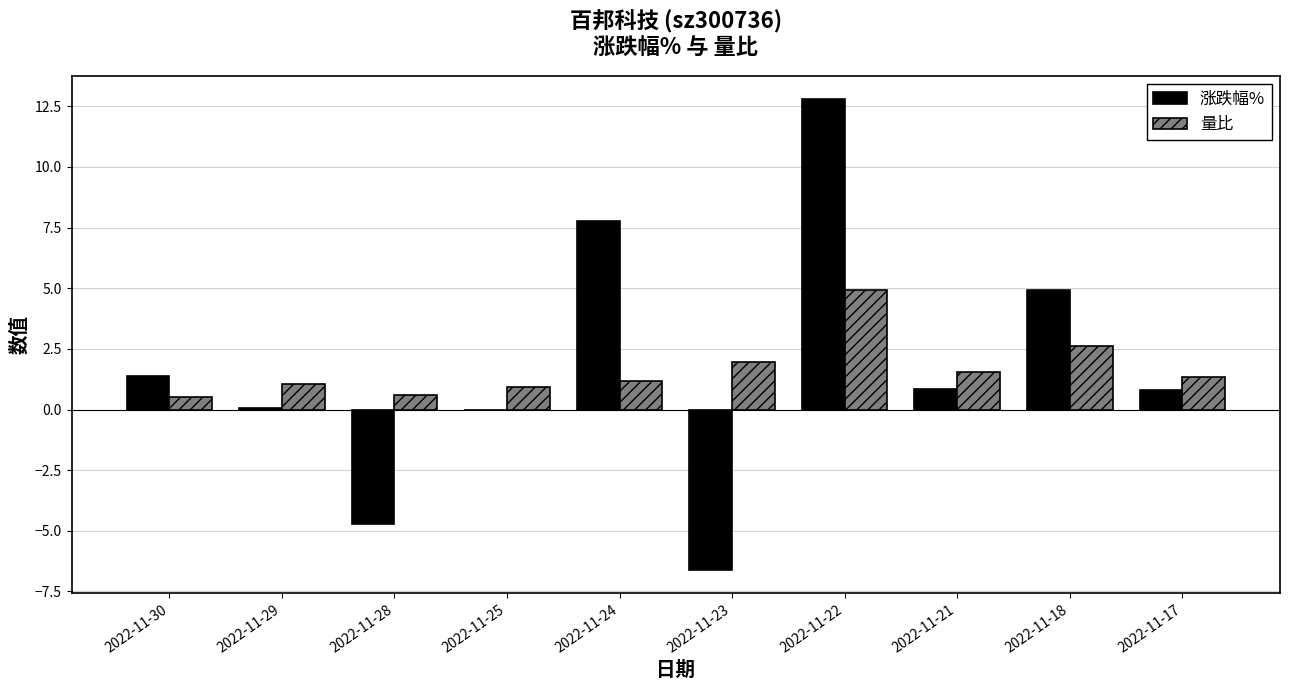

Which series has the widest spread of values?

涨跌幅%